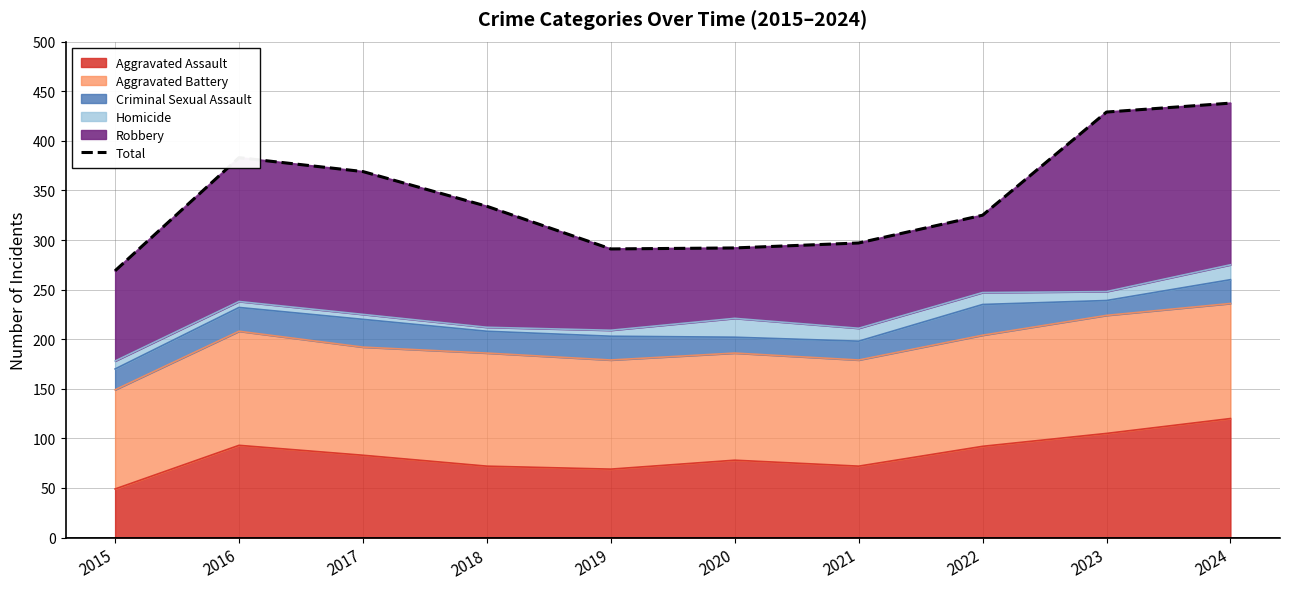

Where is the data nearest to the value 353?

2017